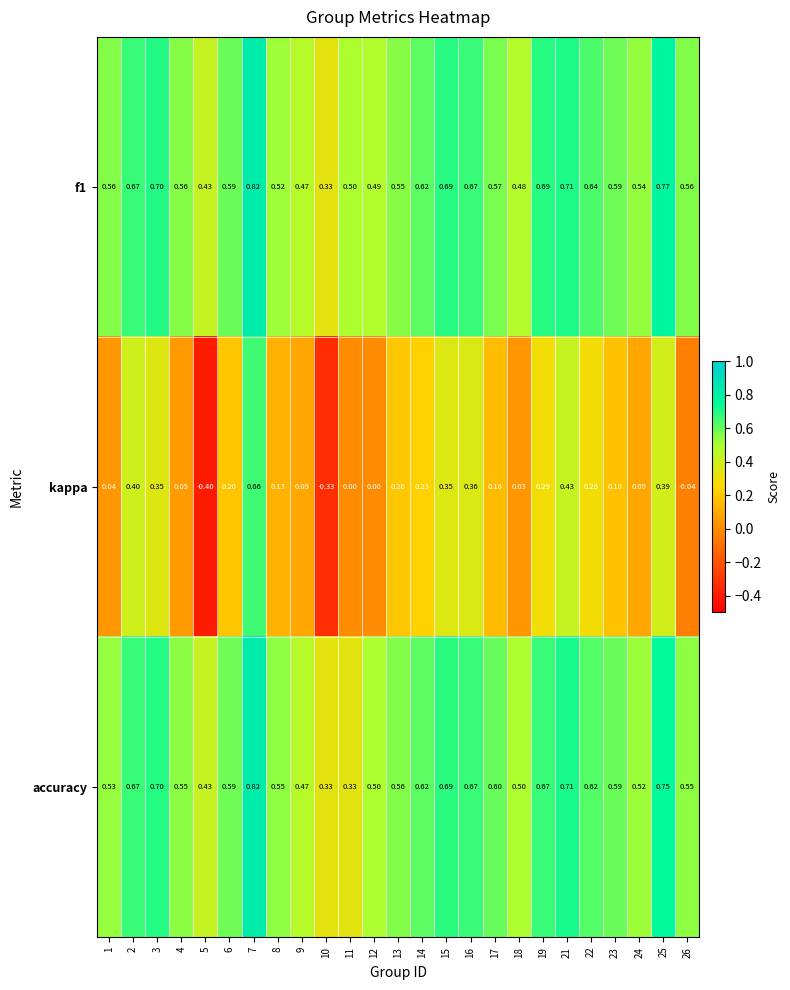

Which series has the widest spread of values?

kappa